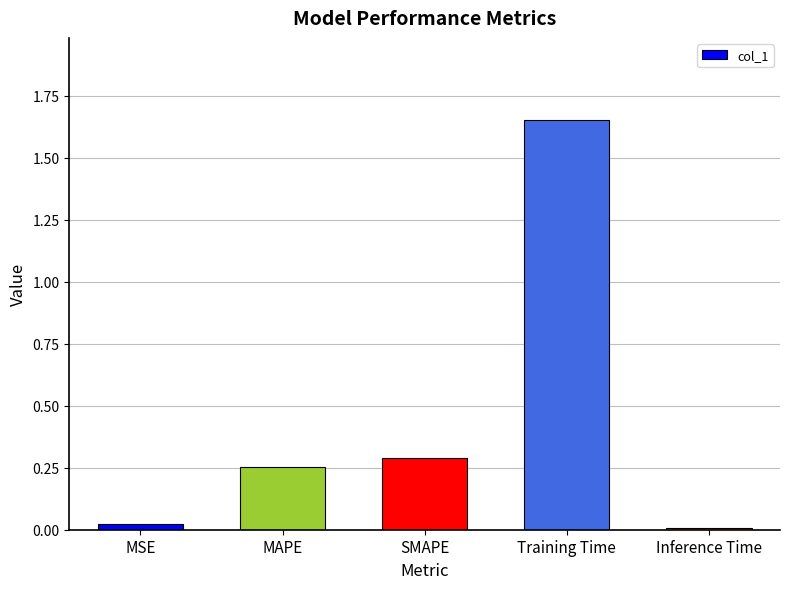

What is the label of the 5th bar from the right?

MSE